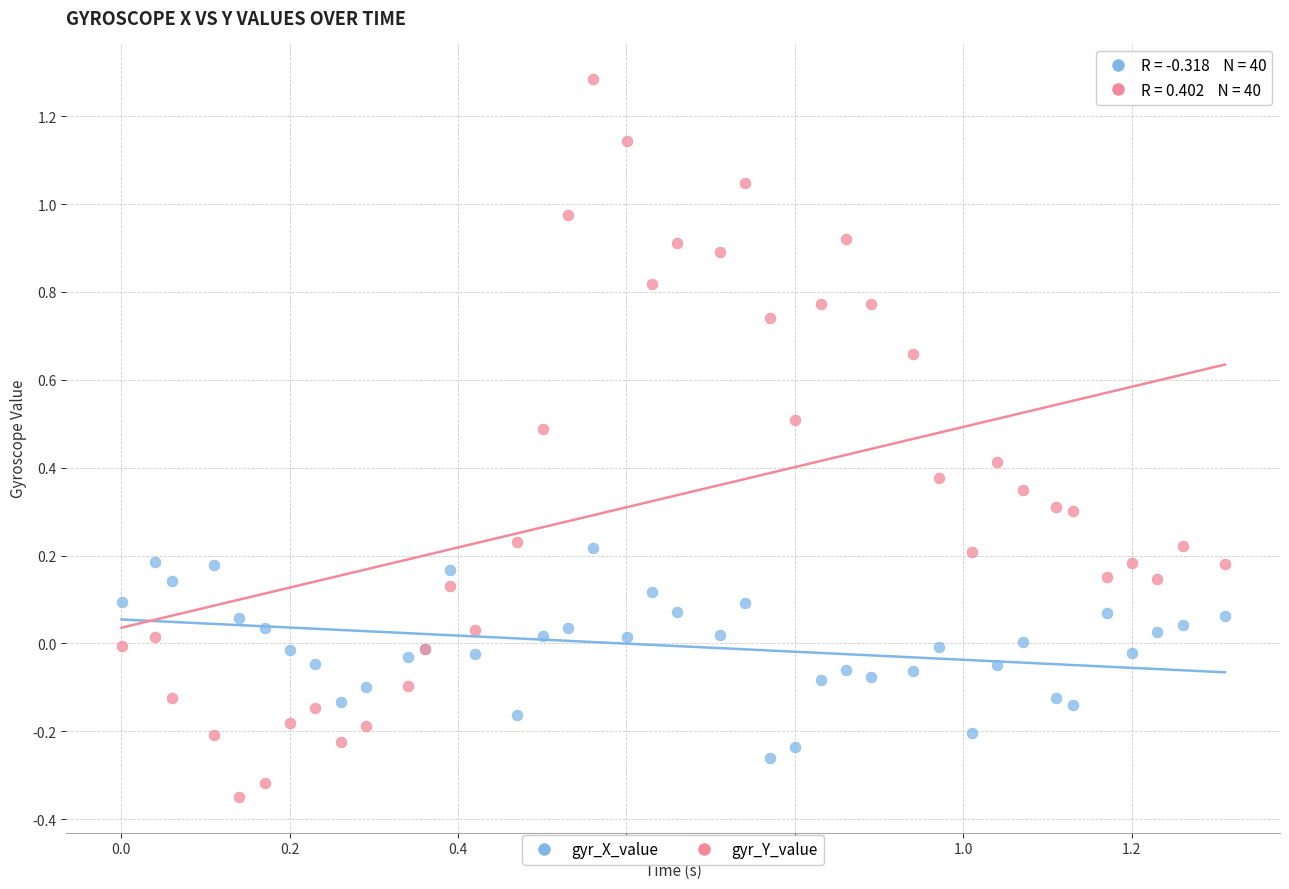

Which series has the widest spread of Y values?

gyr_Y_value